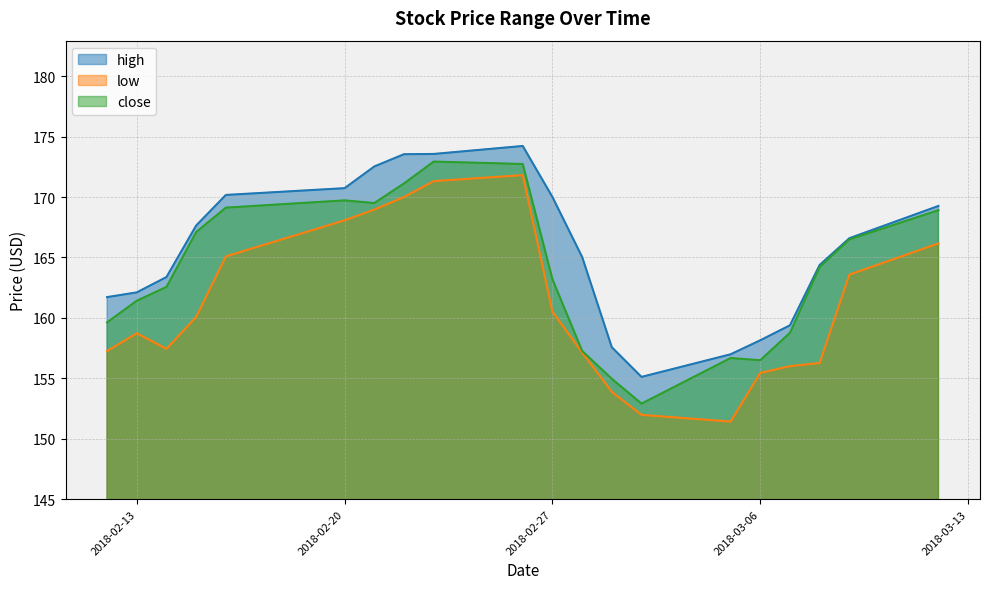

Which has a higher value, 2018-03-07 or 2018-02-21?

2018-02-21